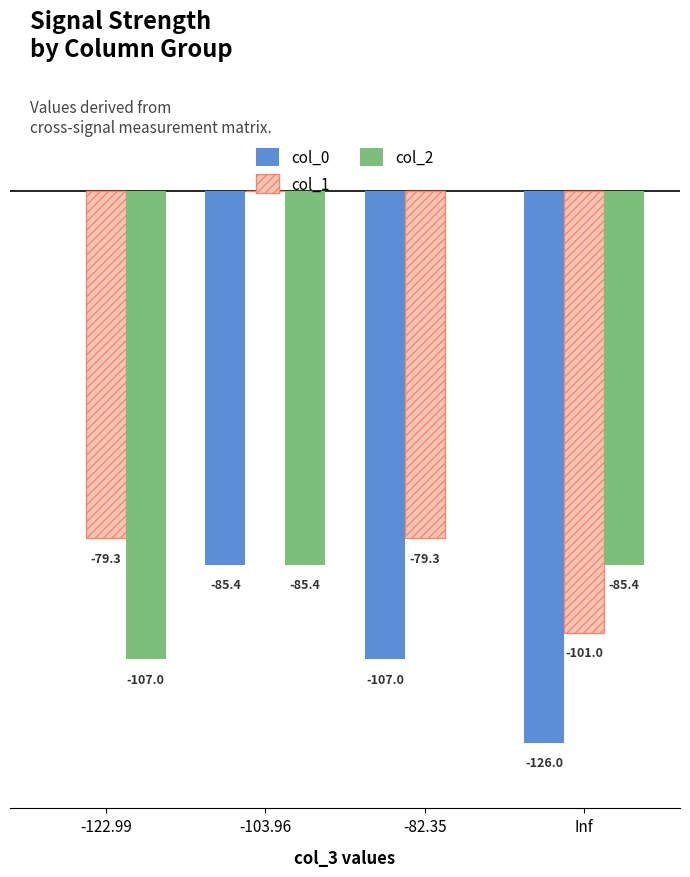

Between -103.96 and Inf, which series saw the biggest shift?

col_1